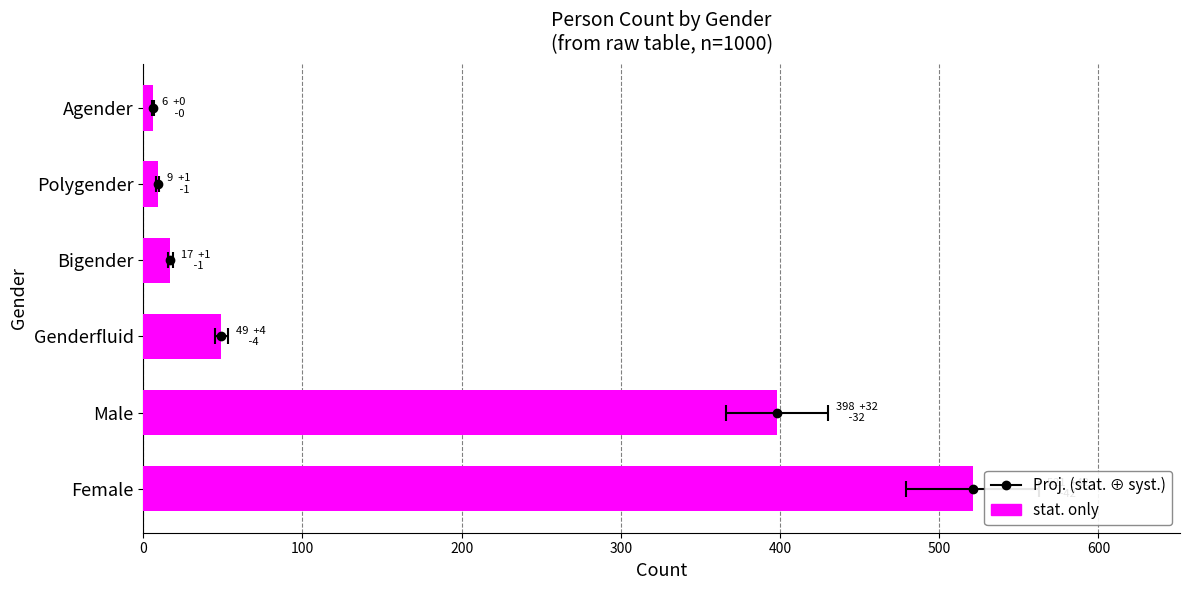

What is the value of the 1st bar from the left?

521